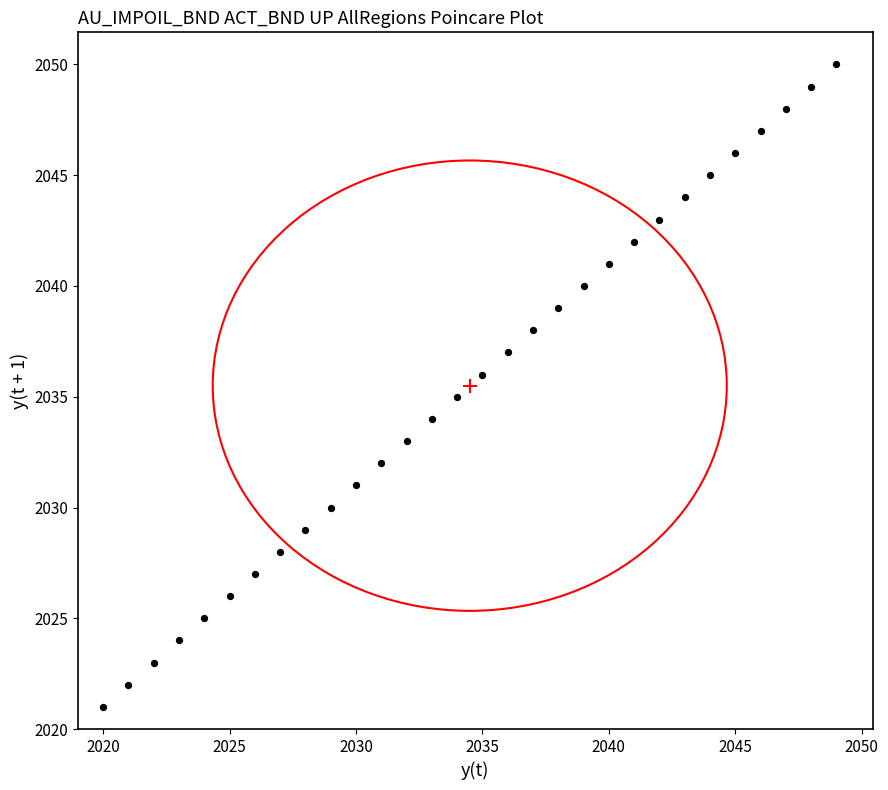

What is the range of X values (max minus min)?

29